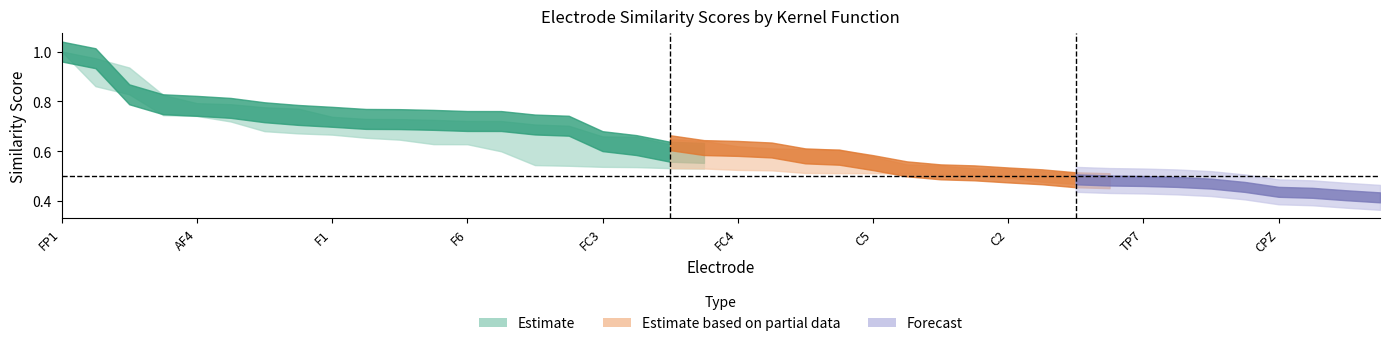

What is the minimum value shown in the chart?

0.4